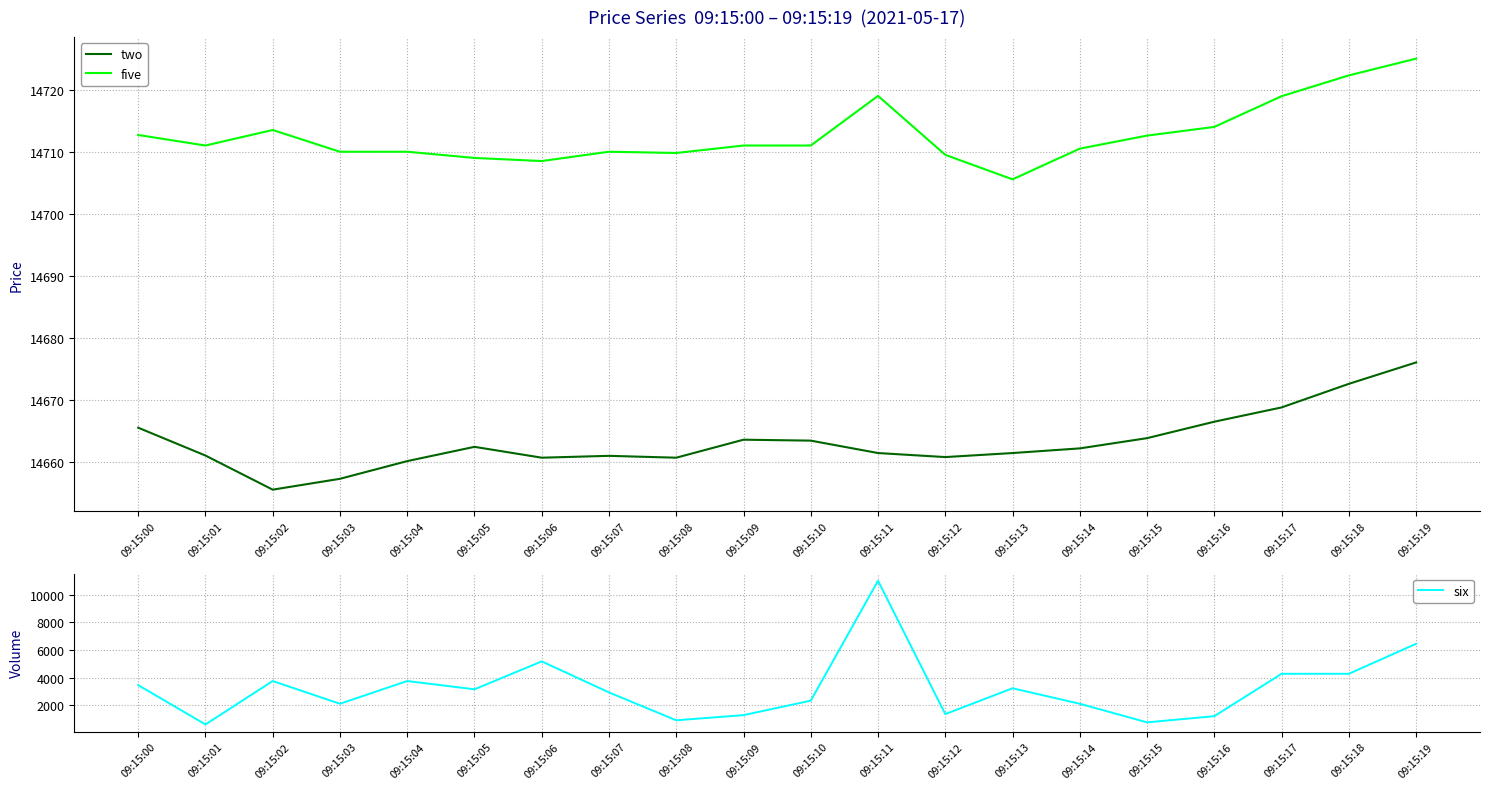

What is the average value of the two series?

14663.3